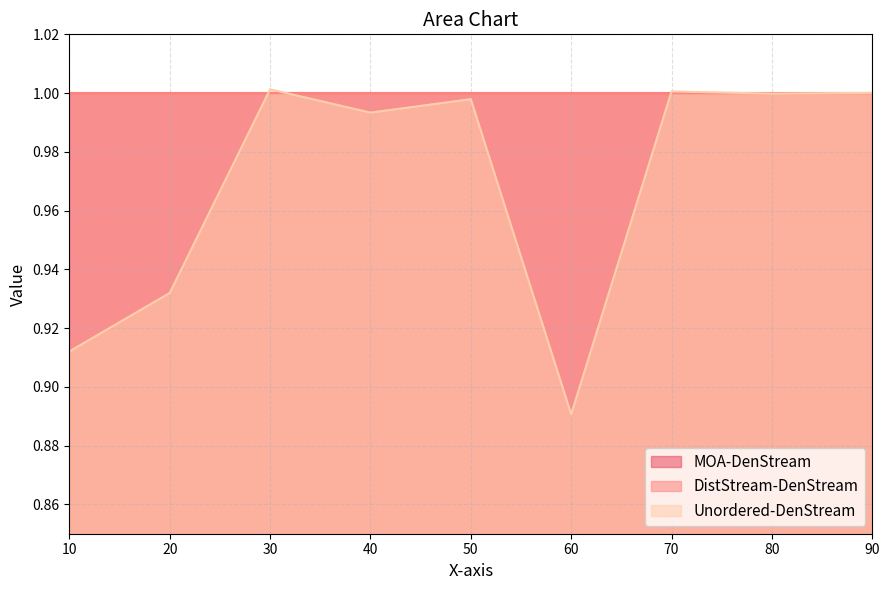

What are all the series names shown in the legend?

MOA-DenStream, DistStream-DenStream, Unordered-DenStream